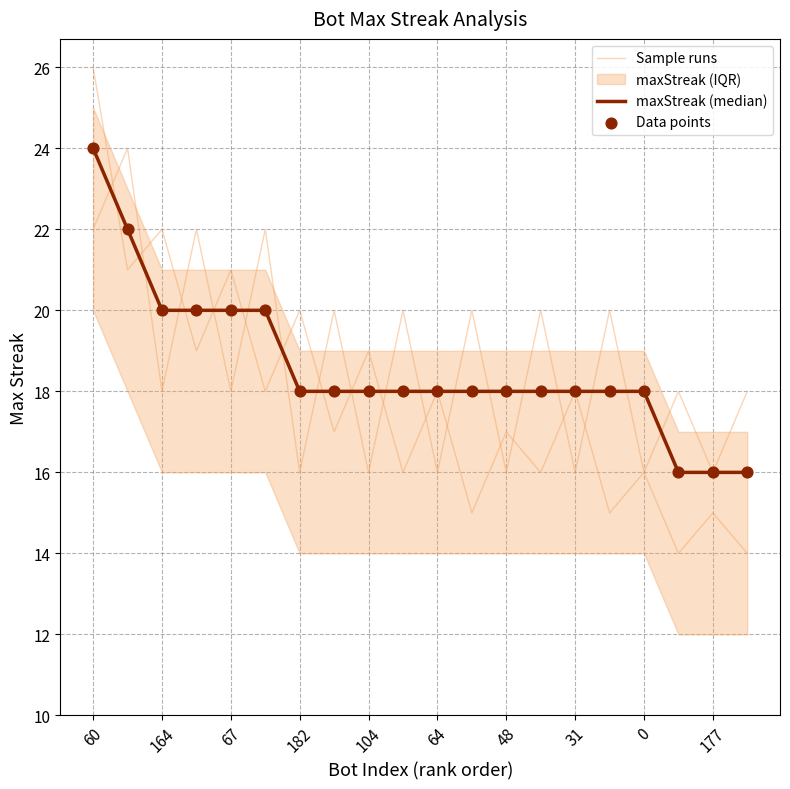

Which series contains the highest Y value?

Sample runs